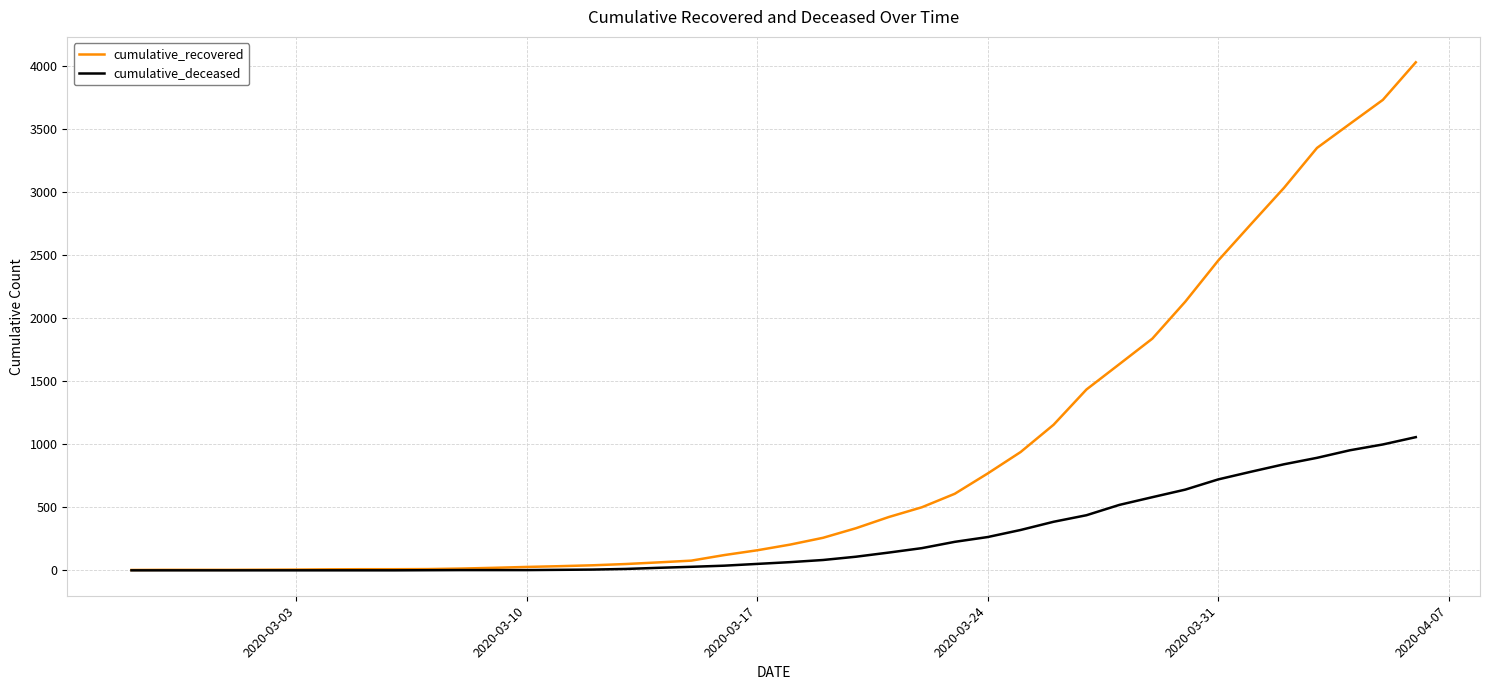

Which series has the largest total across all categories?

cumulative_recovered